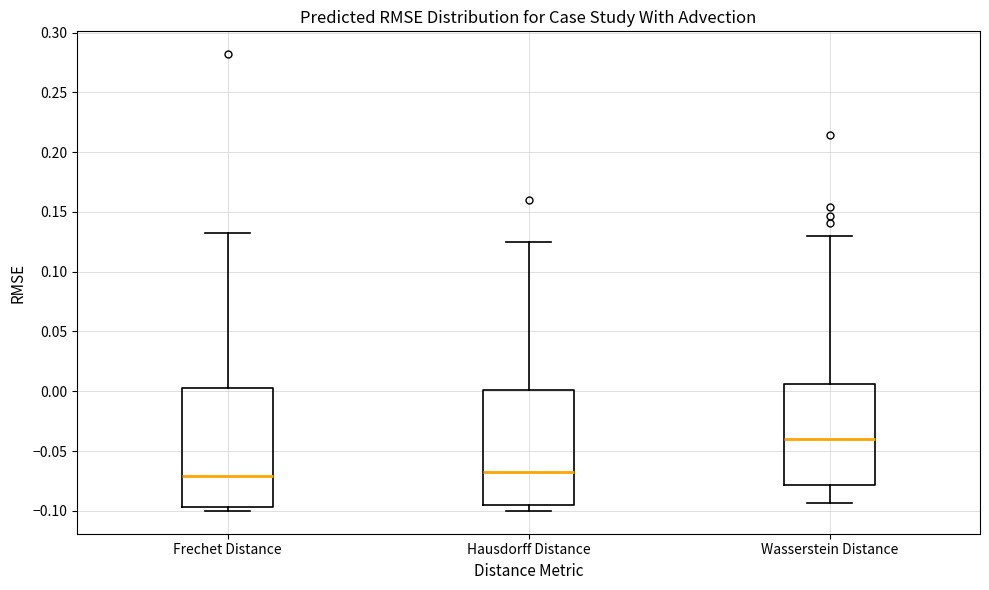

Where does the lower whisker of the box for Wasserstein Distance end on the y-axis? The values are not printed on the chart, so give them approximately, as read against the axis.

-0.095